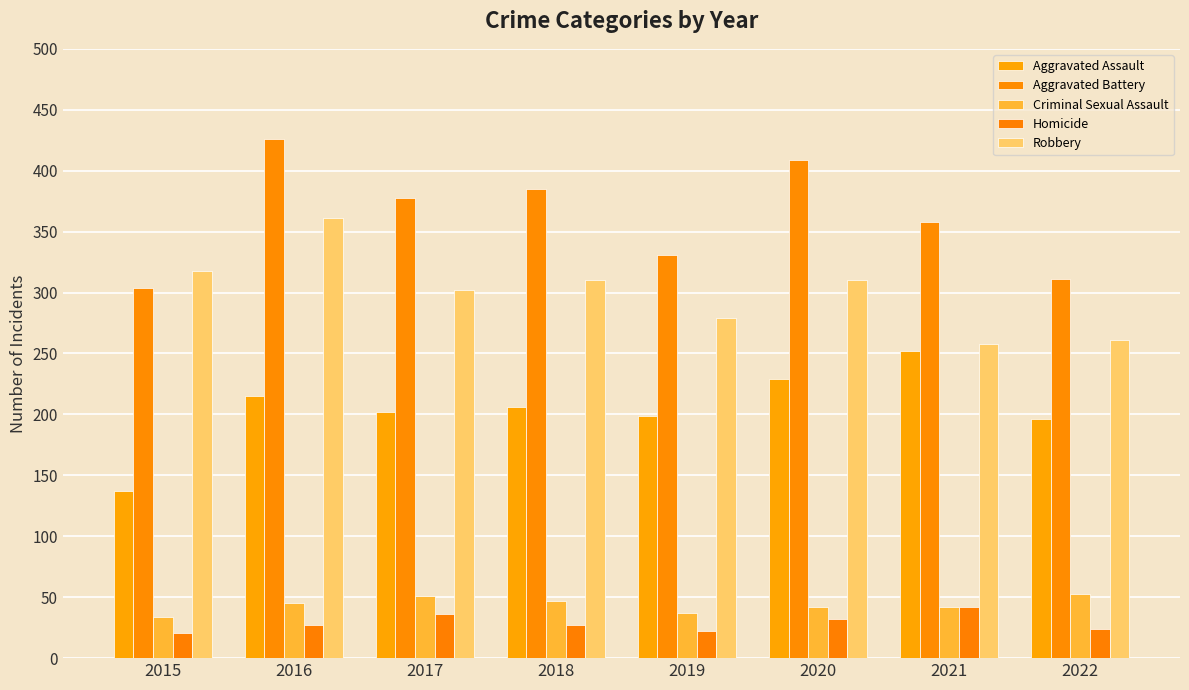

Reading left to right, transcribe all the data shown in this chart.

Aggravated Assault: 2015=137	2016=215	2017=202	2018=206	2019=199	2020=229	2021=252	2022=196
Aggravated Battery: 2015=304	2016=426	2017=378	2018=385	2019=331	2020=409	2021=358	2022=311
Criminal Sexual Assault: 2015=34	2016=45	2017=51	2018=47	2019=37	2020=42	2021=42	2022=53
Homicide: 2015=21	2016=27	2017=36	2018=27	2019=22	2020=32	2021=42	2022=24
Robbery: 2015=318	2016=361	2017=302	2018=310	2019=279	2020=310	2021=258	2022=261